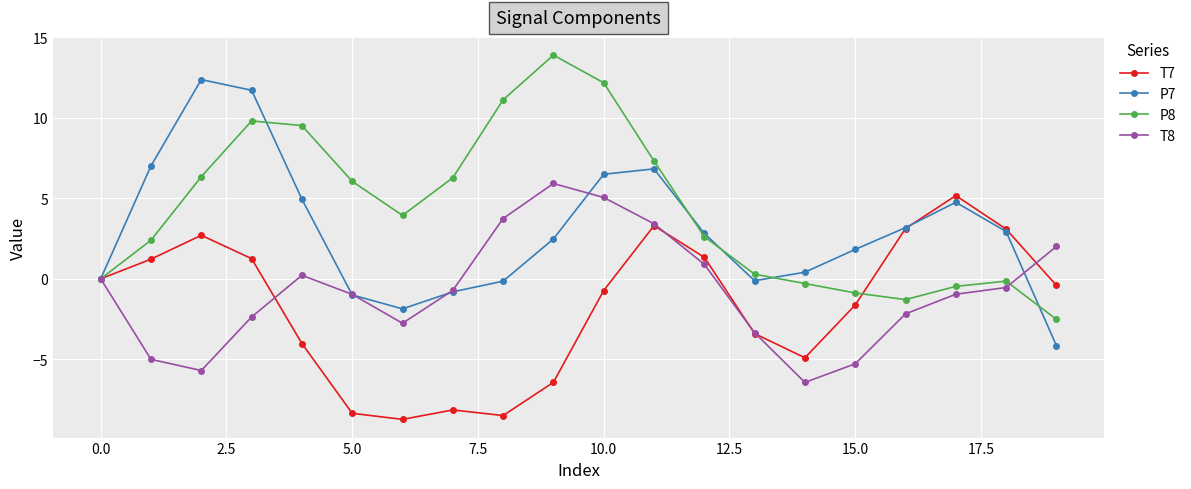

What is the value of the T7 point at the 8th from the left?

-8.2